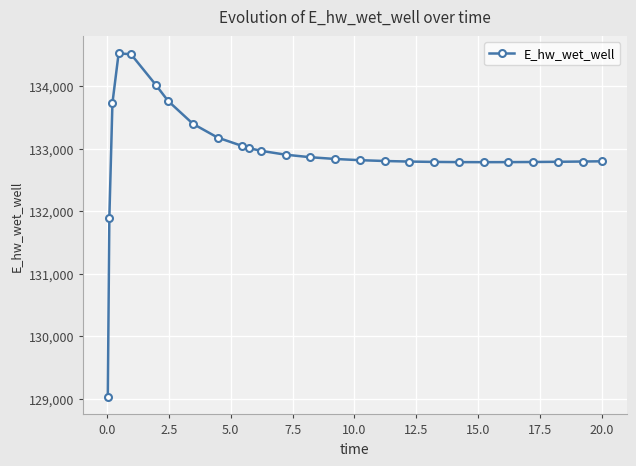

What is the value of the 19th point from the left?

132786.6